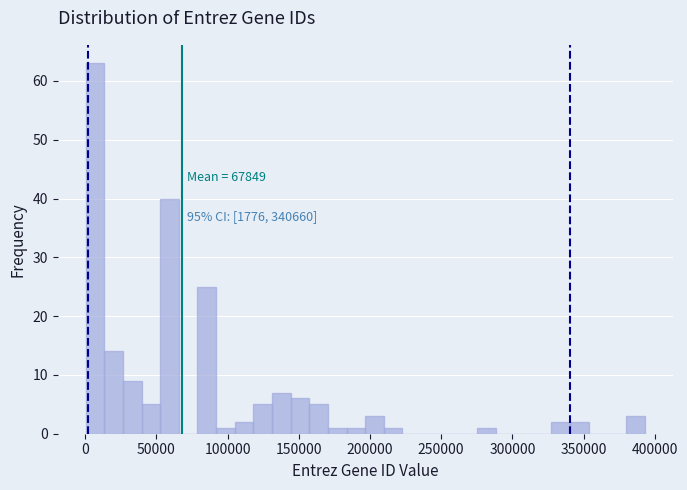

Read against the x-axis, roughly where is the centre of the tallest bar?

5000